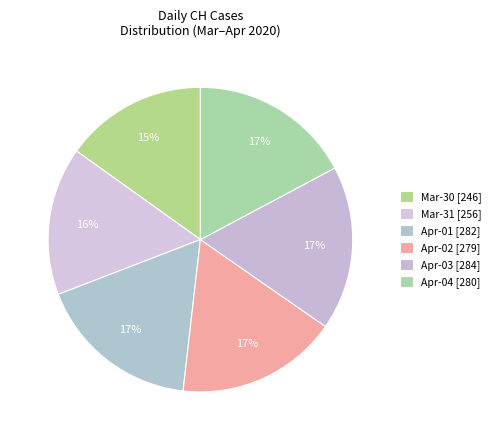

Which category has the biggest portion of the pie?

2020-04-03